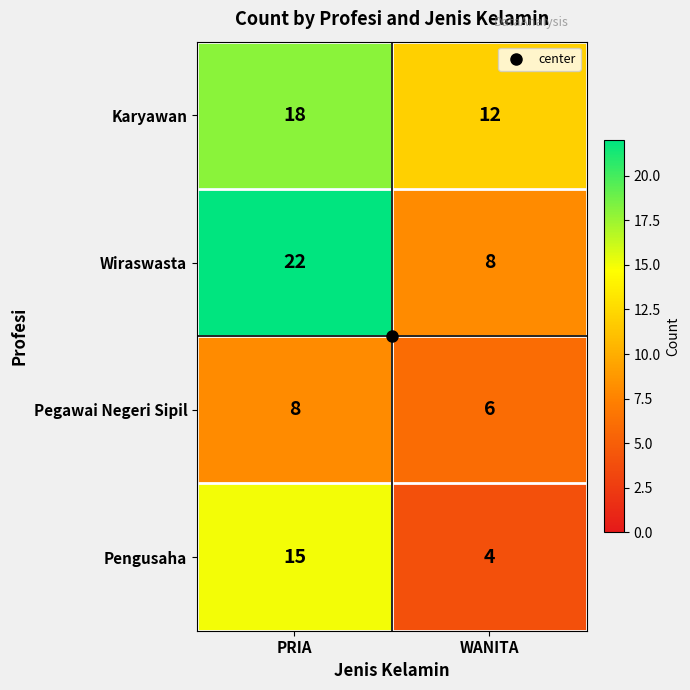

Read the Karyawan value at WANITA.

12